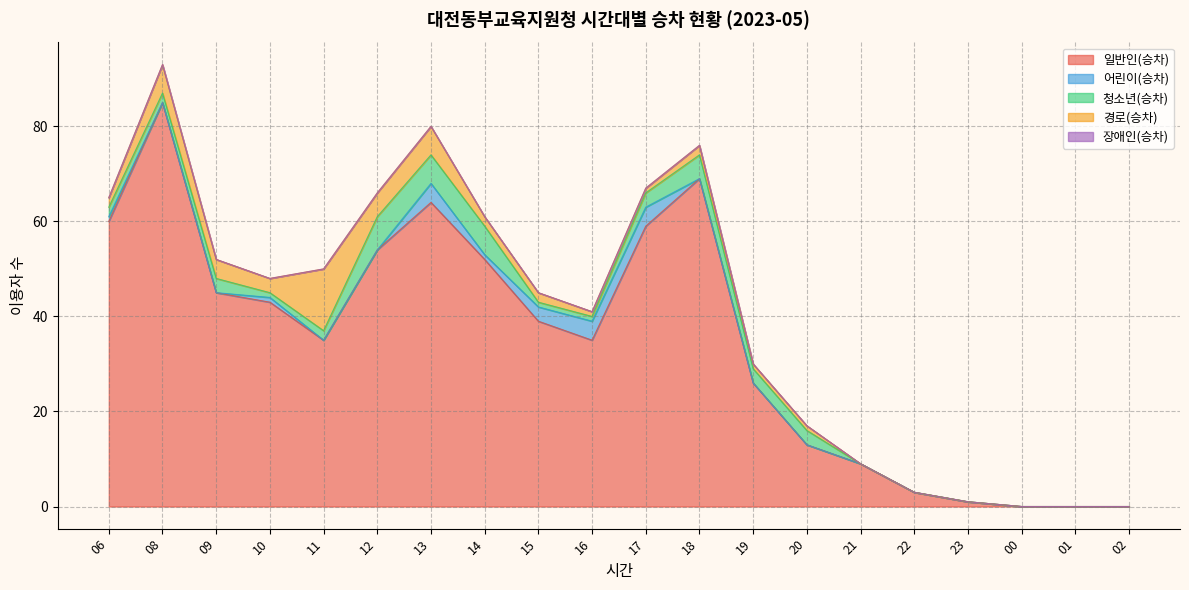

What is the difference between the highest and lowest values at 21?

9